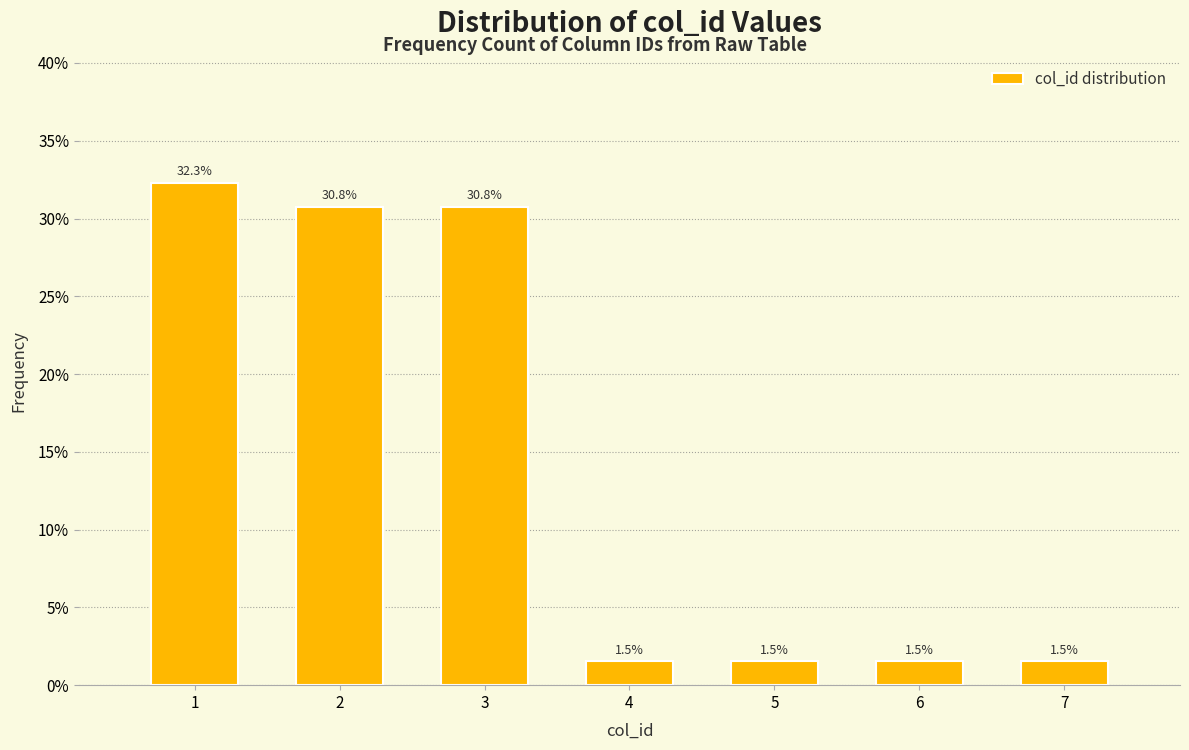

Reading right to left, extract all data points from this chart.

7=1.5	6=1.5	5=1.5	4=1.5	3=30.8	2=30.8	1=32.3